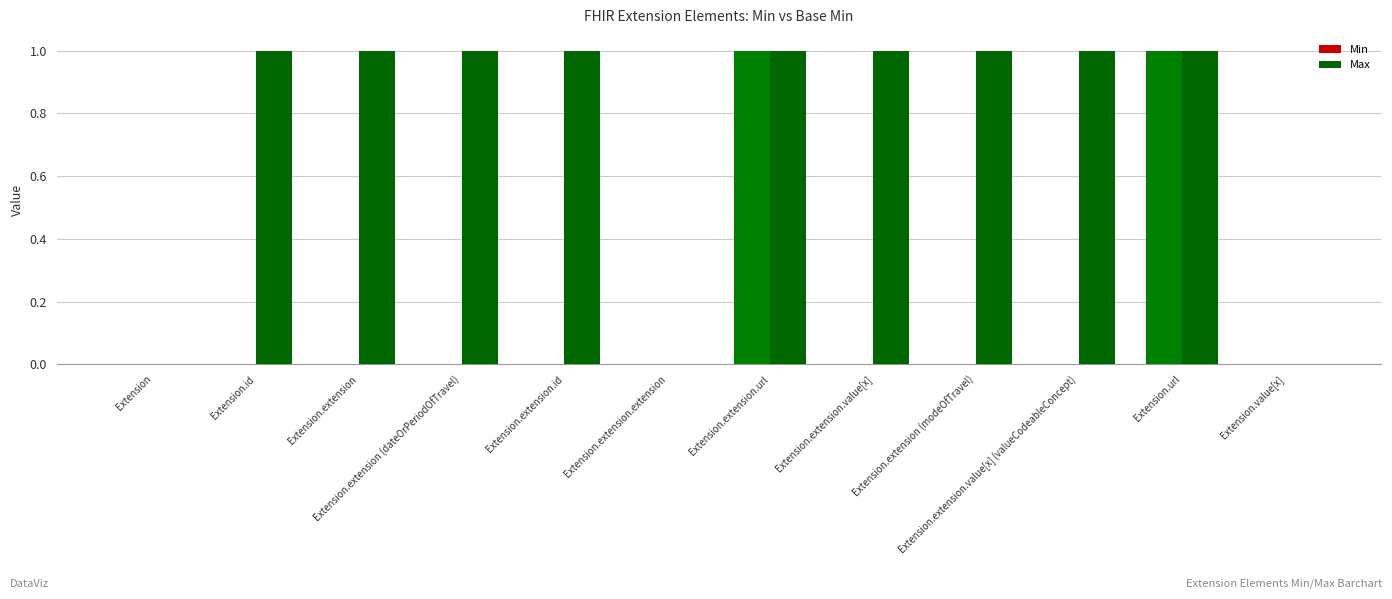

Is it true that Min equals -1 at Extension?

False